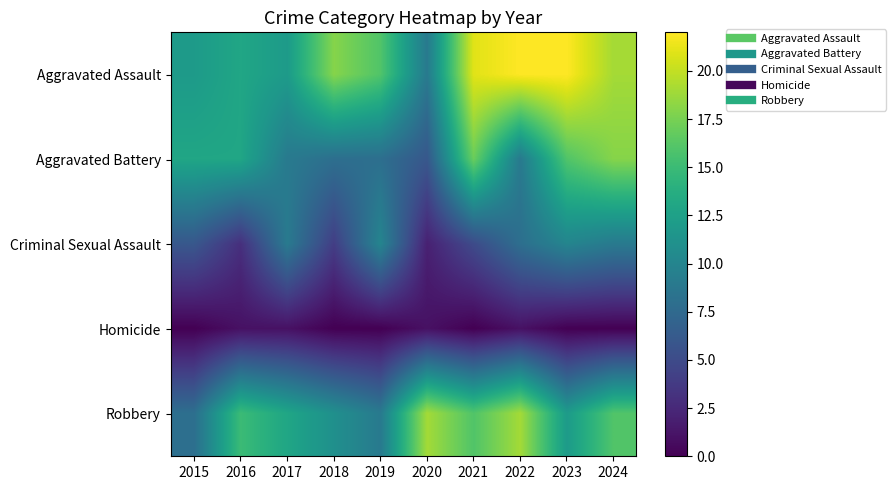

Which series has the largest total across all categories?

Aggravated Assault